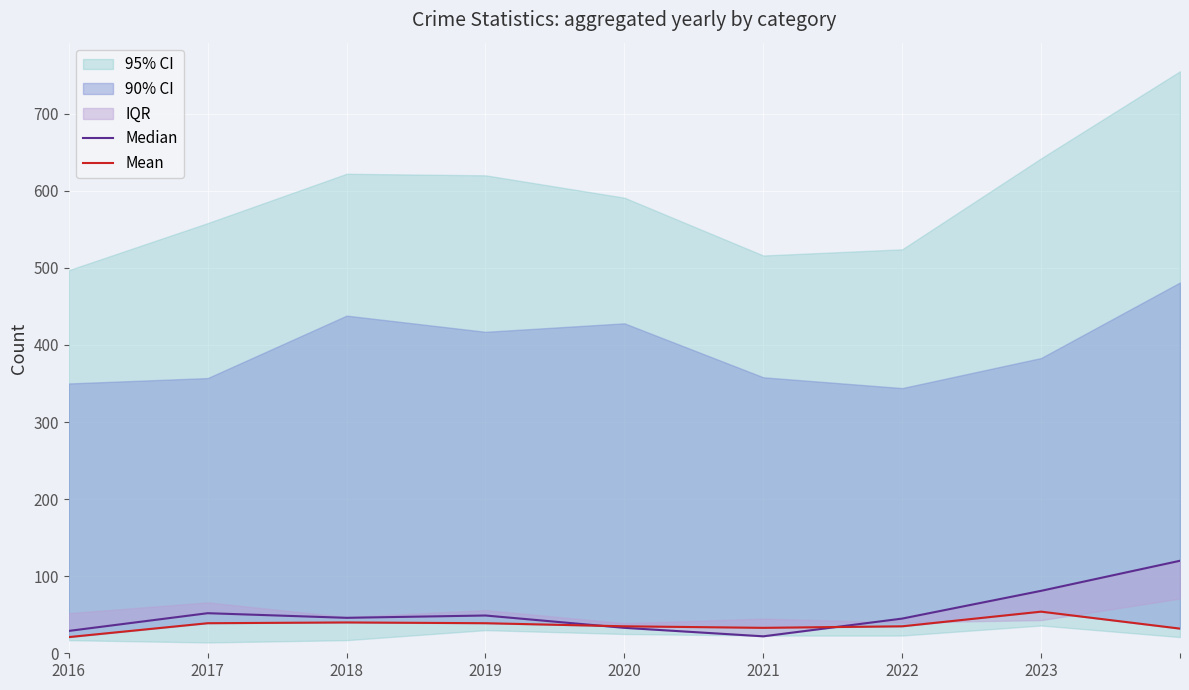

Reading right to left, what are all the values shown in this chart?

Median: 120	81	45	22	33	49	46	52	29
Mean: 32	54	35	33	35	39	40	39	21